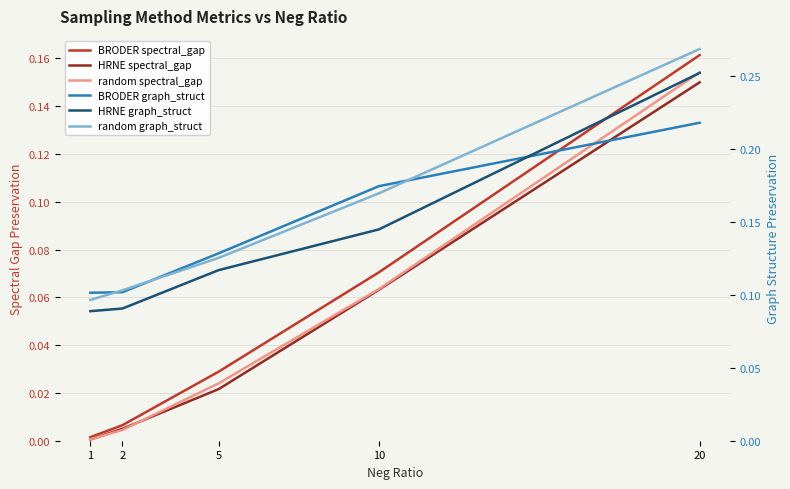

True or false: HRNE spectral_gap and random spectral_gap cross at least once.

True